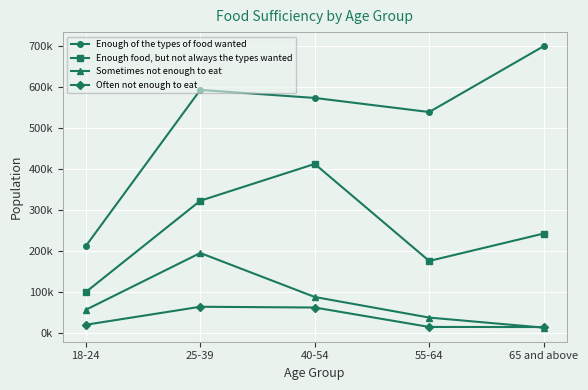

What are all the series names shown in the legend?

Enough of the types of food wanted, Enough food, but not always the types wanted, Sometimes not enough to eat, Often not enough to eat